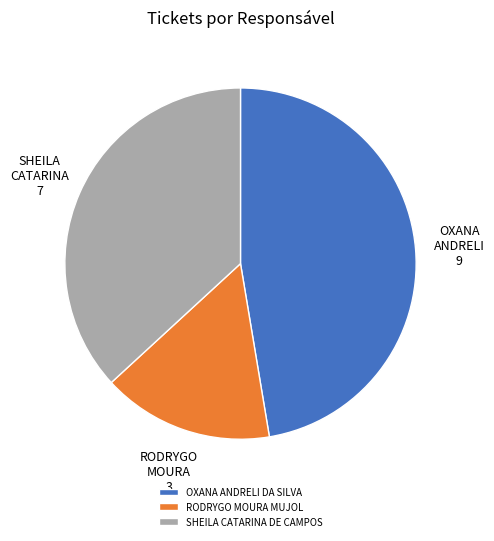

Count the number of slices in the pie.

3